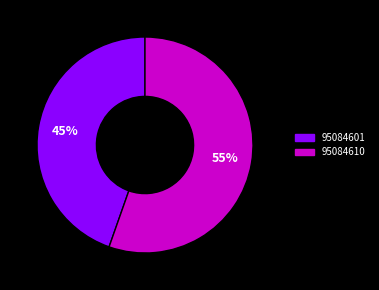

Approximately how many times larger is the value at 95084610 compared to 95084601?

1.2